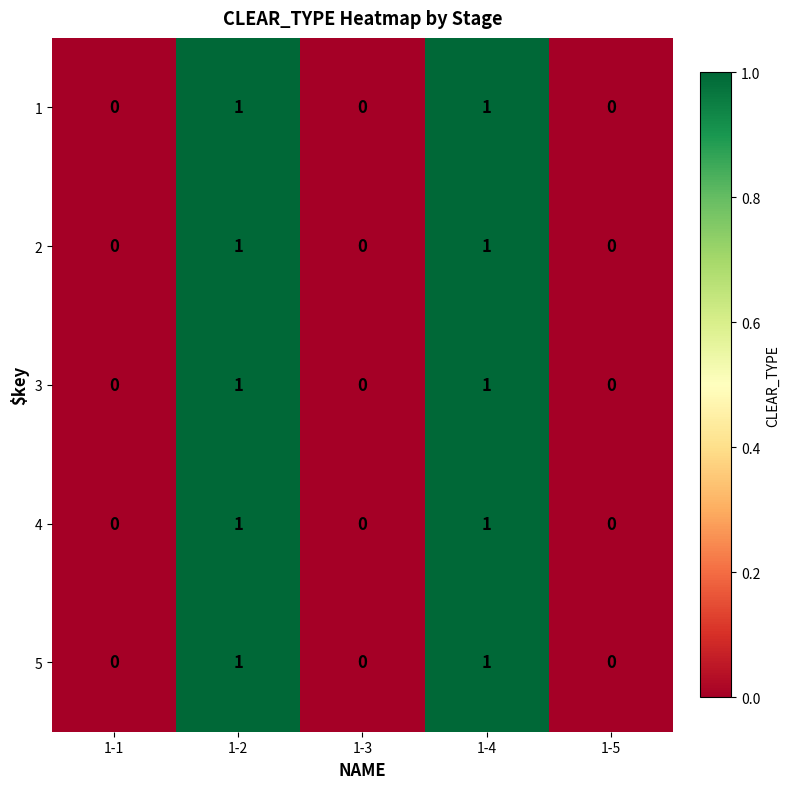

The 2 series shows 1 at 1-3. True or false?

False